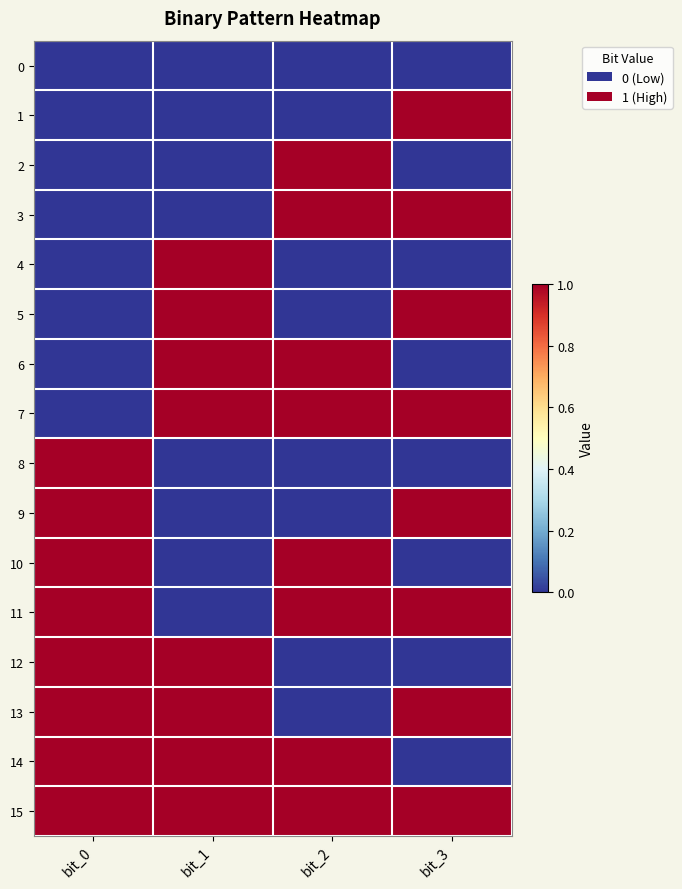

Reading left to right, transcribe all the data shown in this chart.

0: bit_0=0	bit_1=0	bit_2=0	bit_3=0
1: bit_0=0	bit_1=0	bit_2=0	bit_3=1
2: bit_0=0	bit_1=0	bit_2=1	bit_3=0
3: bit_0=0	bit_1=0	bit_2=1	bit_3=1
4: bit_0=0	bit_1=1	bit_2=0	bit_3=0
5: bit_0=0	bit_1=1	bit_2=0	bit_3=1
6: bit_0=0	bit_1=1	bit_2=1	bit_3=0
7: bit_0=0	bit_1=1	bit_2=1	bit_3=1
8: bit_0=1	bit_1=0	bit_2=0	bit_3=0
9: bit_0=1	bit_1=0	bit_2=0	bit_3=1
10: bit_0=1	bit_1=0	bit_2=1	bit_3=0
11: bit_0=1	bit_1=0	bit_2=1	bit_3=1
12: bit_0=1	bit_1=1	bit_2=0	bit_3=0
13: bit_0=1	bit_1=1	bit_2=0	bit_3=1
14: bit_0=1	bit_1=1	bit_2=1	bit_3=0
15: bit_0=1	bit_1=1	bit_2=1	bit_3=1